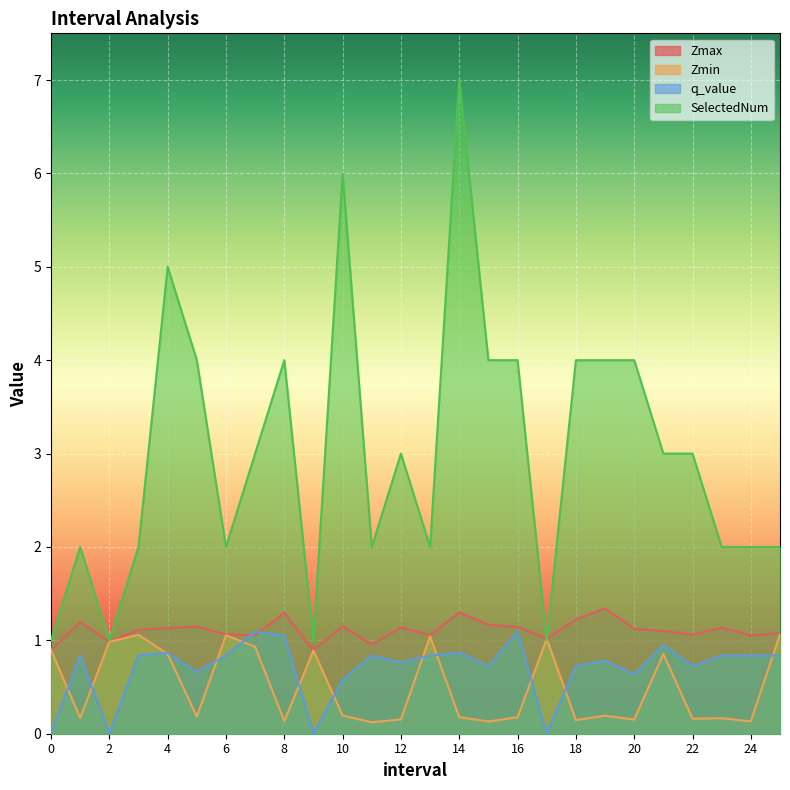

What is the difference between the highest and lowest values at 5.0?

3.8